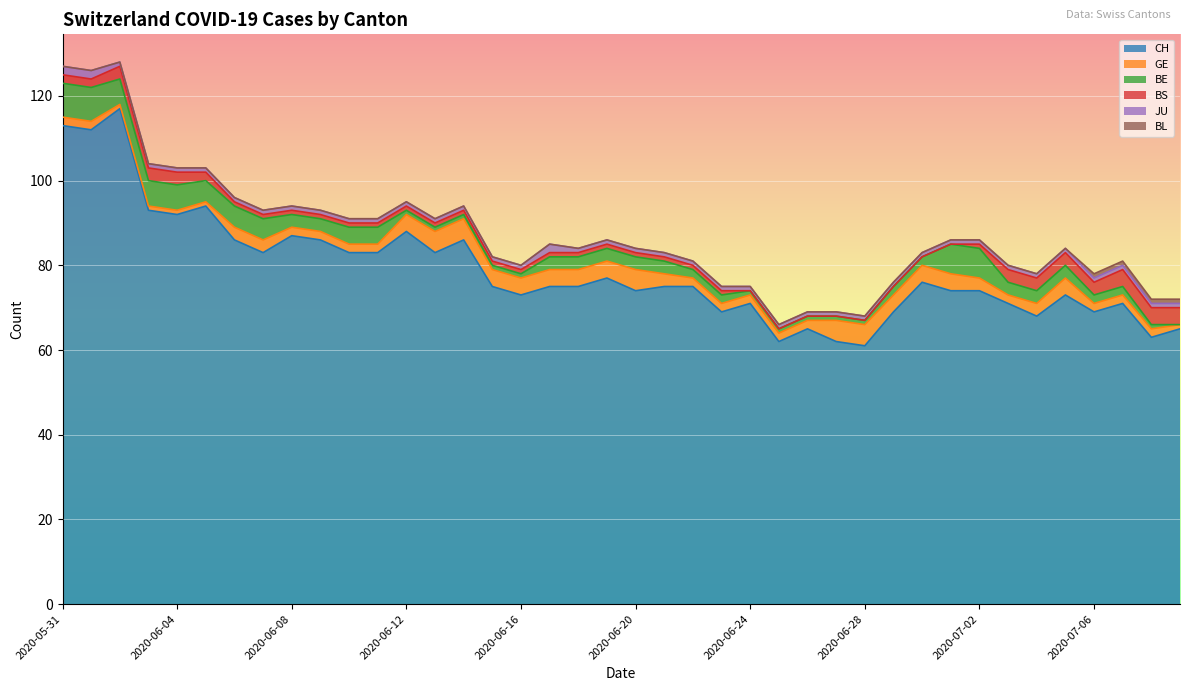

True or false: CH has a value of 43 at 2020-07-05.

False